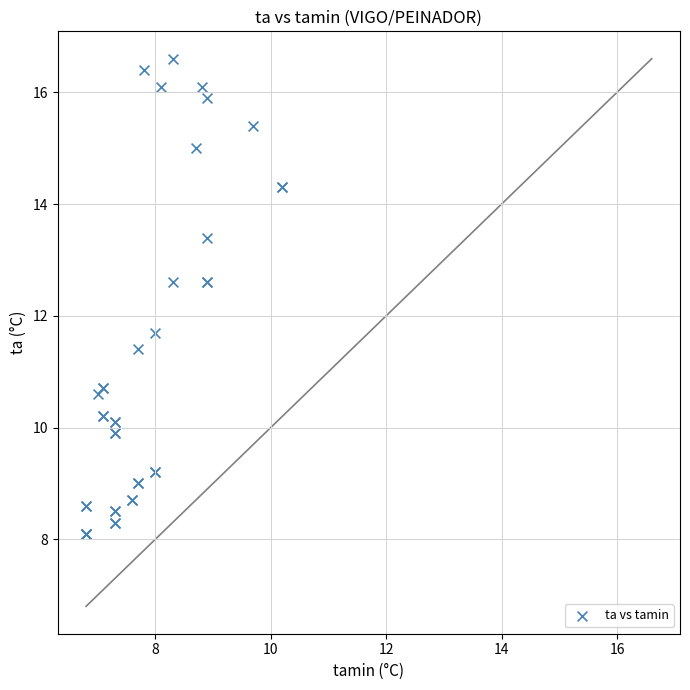

What Y value in the scatter plot is closest to 12?

11.7